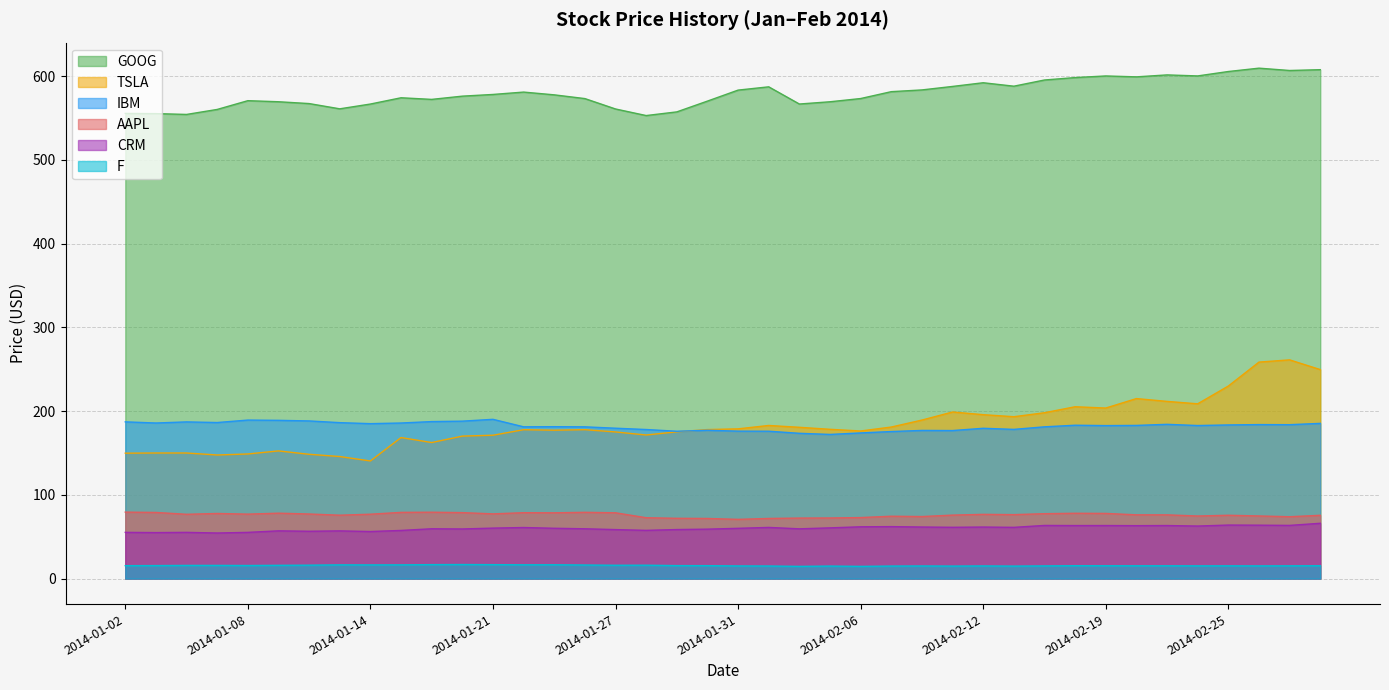

What is the difference between the GOOG values at 2014-02-04 and 2014-02-05?

2.7